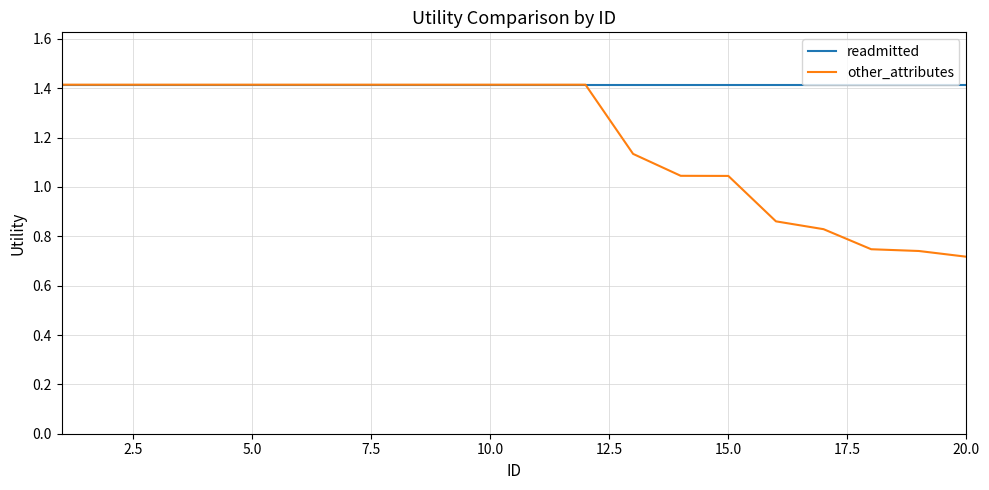

List the series in order of their overall mean, lowest first.

other_attributes, readmitted